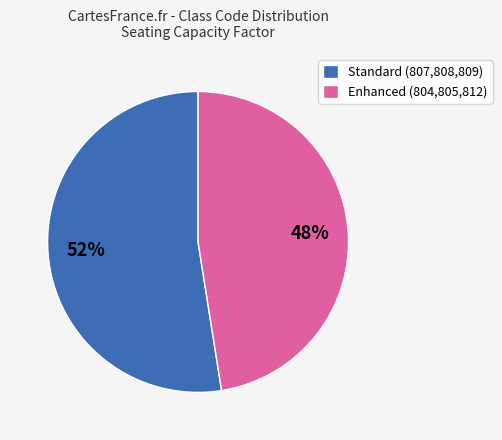

Is there a majority slice in this chart?

Yes